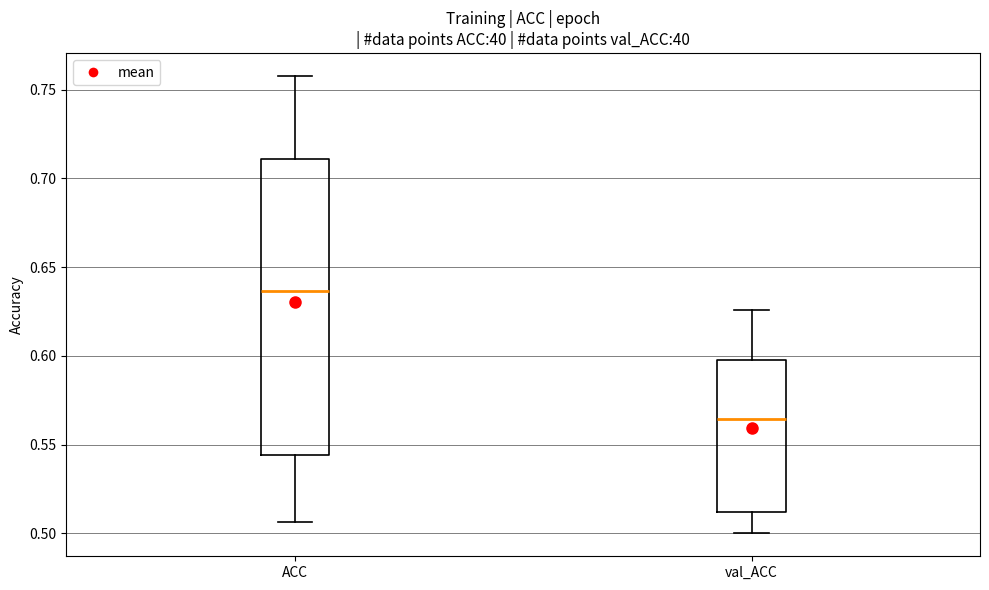

Which box's median line is the highest?

ACC